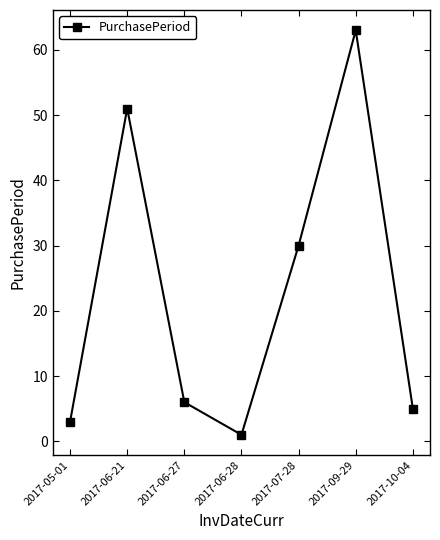

Between 2017-09-29 and 2017-06-28, which is larger?

2017-09-29